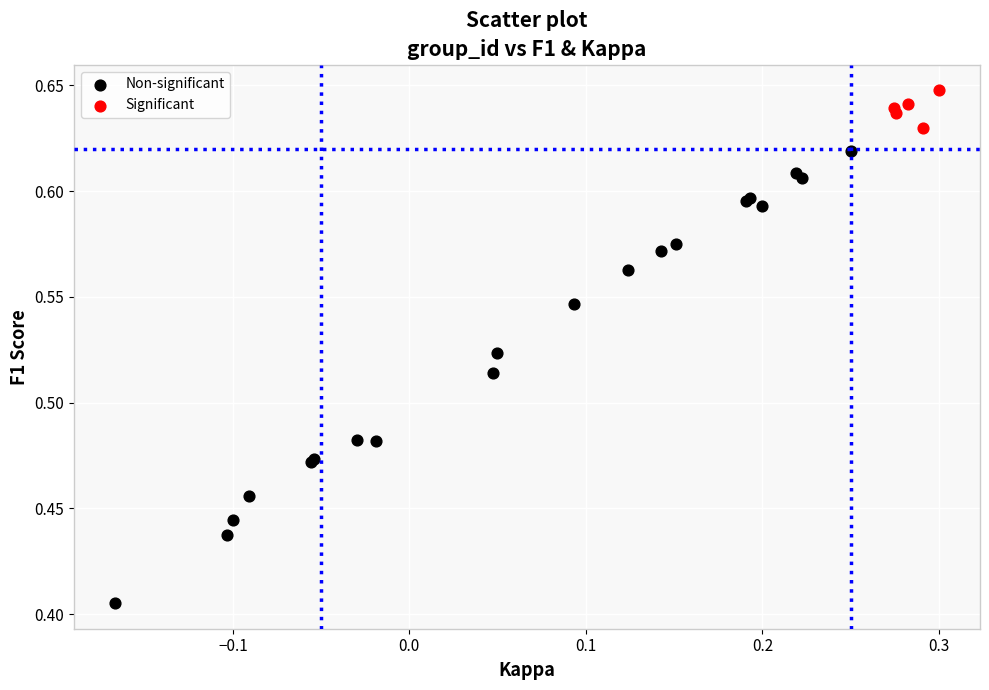

What are all the series names shown in the legend?

Non-significant, Significant